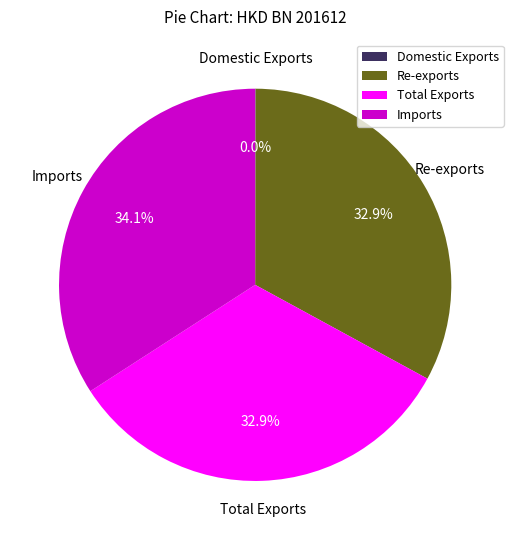

To the nearest percent, what is the average slice percentage?

25%